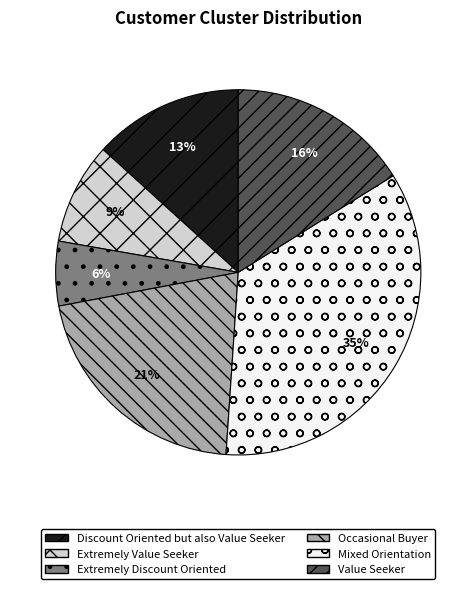

Does Occasional Buyer represent more than half of the total?

No